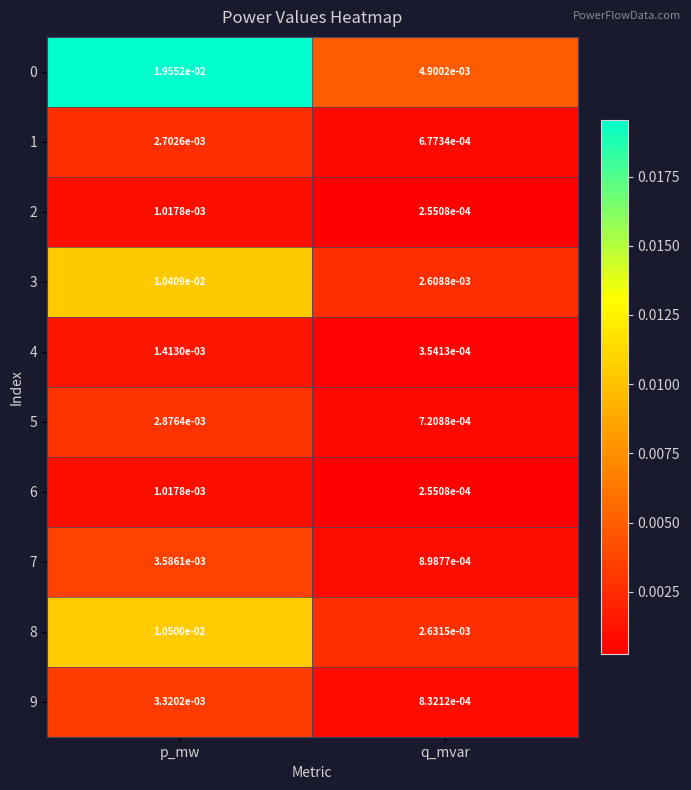

Which label corresponds to the largest value in the chart?

p_mw